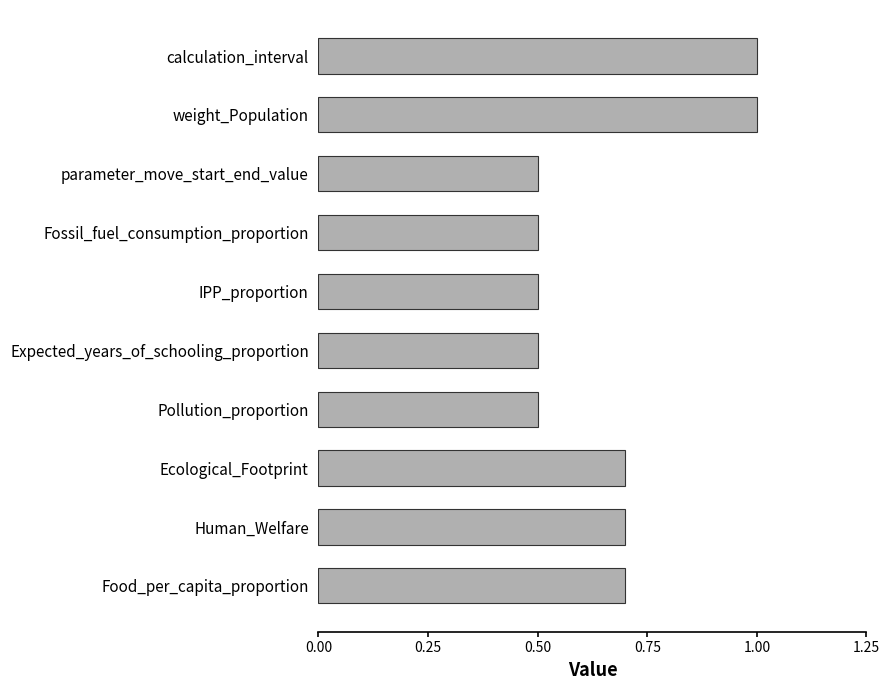

What is the difference between the maximum and minimum values?

0.5